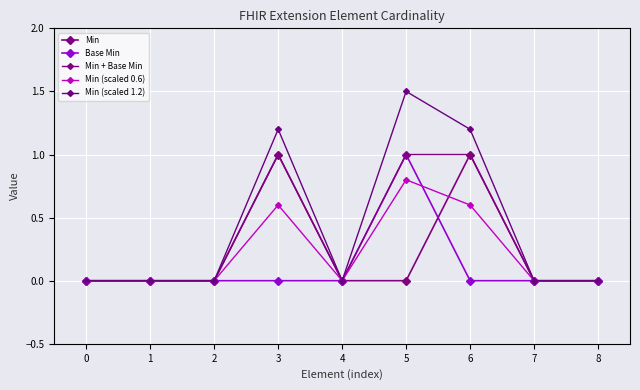

Count the number of data series in this chart.

5